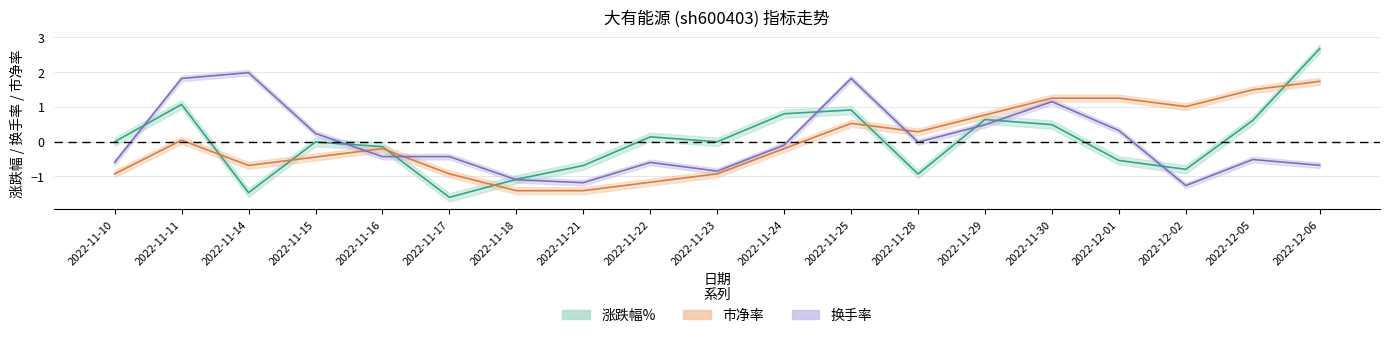

In 换手率, how many points are higher than both neighbors (excluding endpoints)?

5